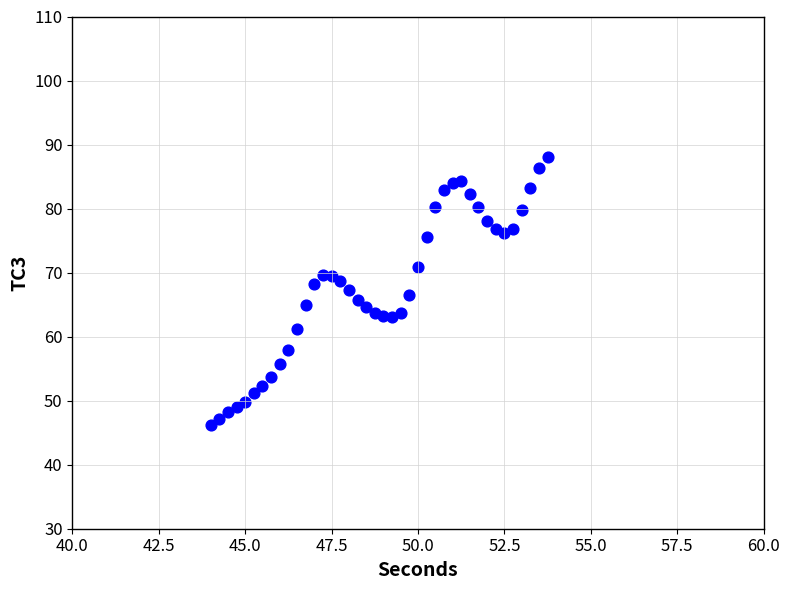

What is the range of X values (max minus min)?

9.8